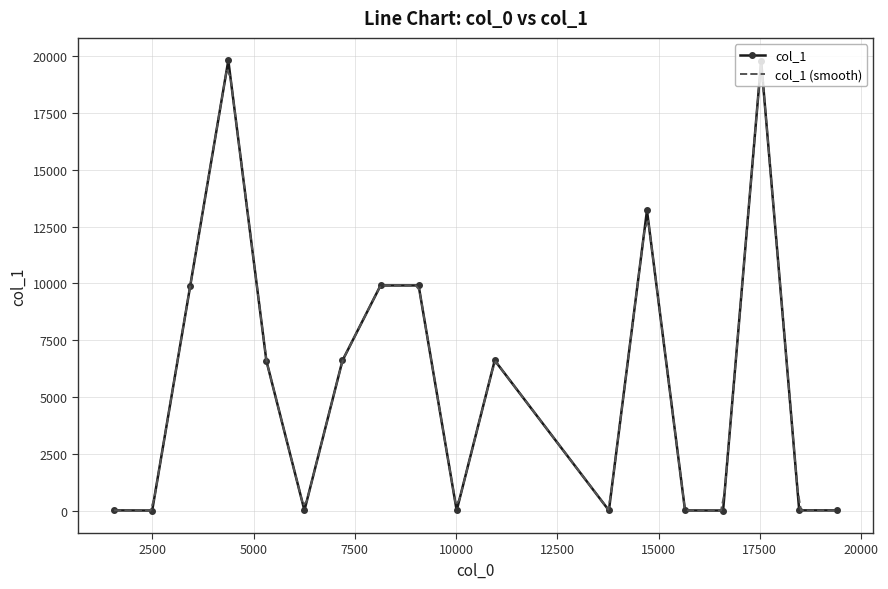

True or false: col_1 has more than 0 interior local peaks.

True